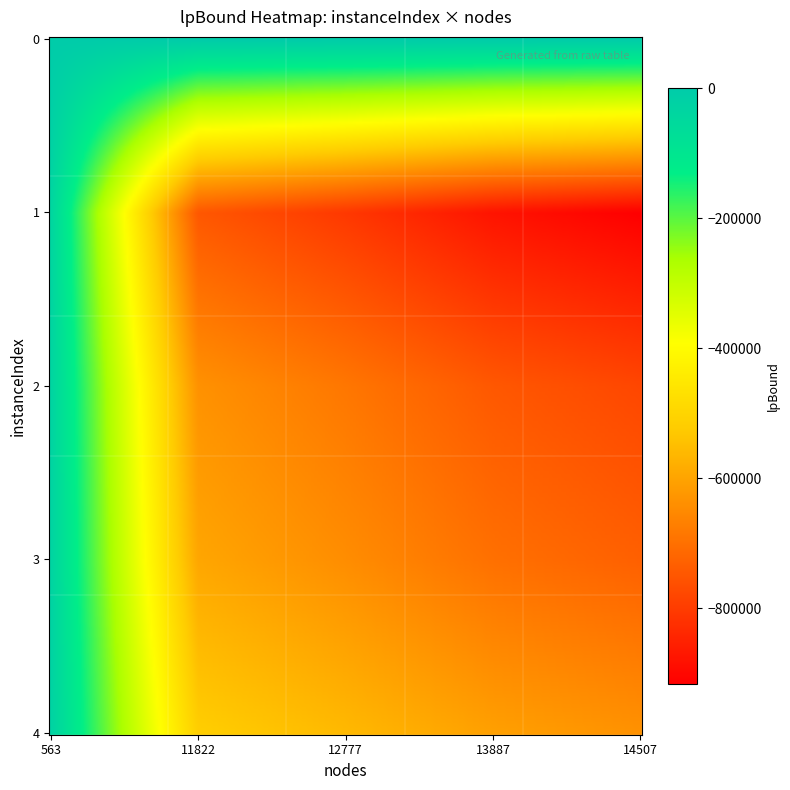

Reading right to left, transcribe all the data shown in this chart.

0: lpBound=608.8	nodes=563.0
1: lpBound=-917421.4	nodes=13887.0
2: lpBound=-779934.1	nodes=12777.0
3: lpBound=-730938.4	nodes=14507.0
4: lpBound=-634776.8	nodes=11822.0